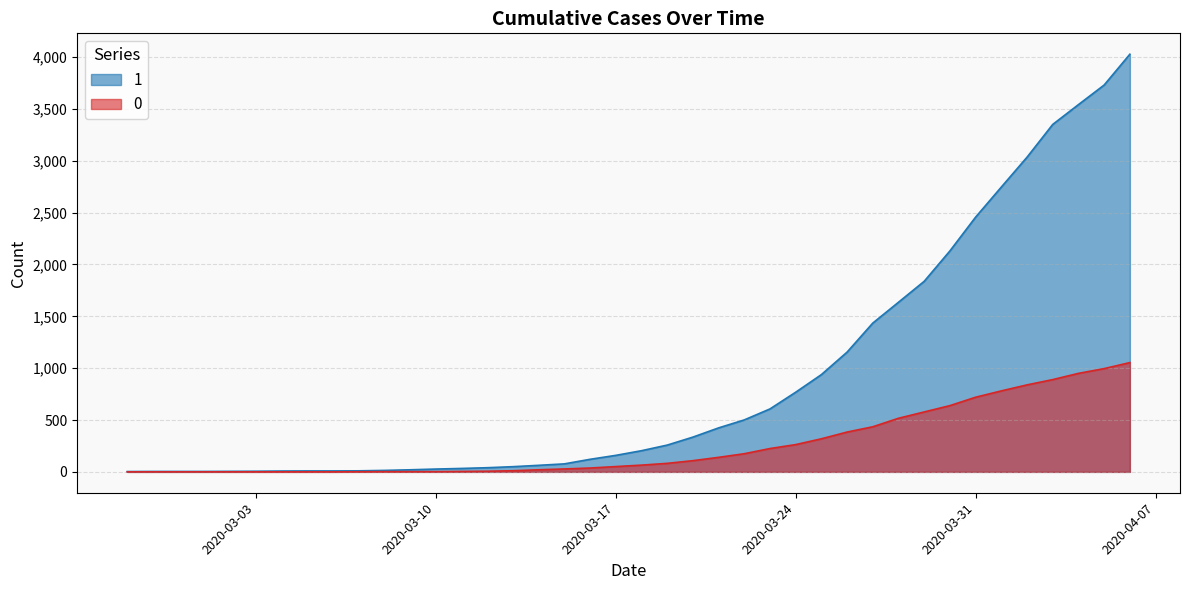

Which category has the lowest value across all series?

2020-02-27